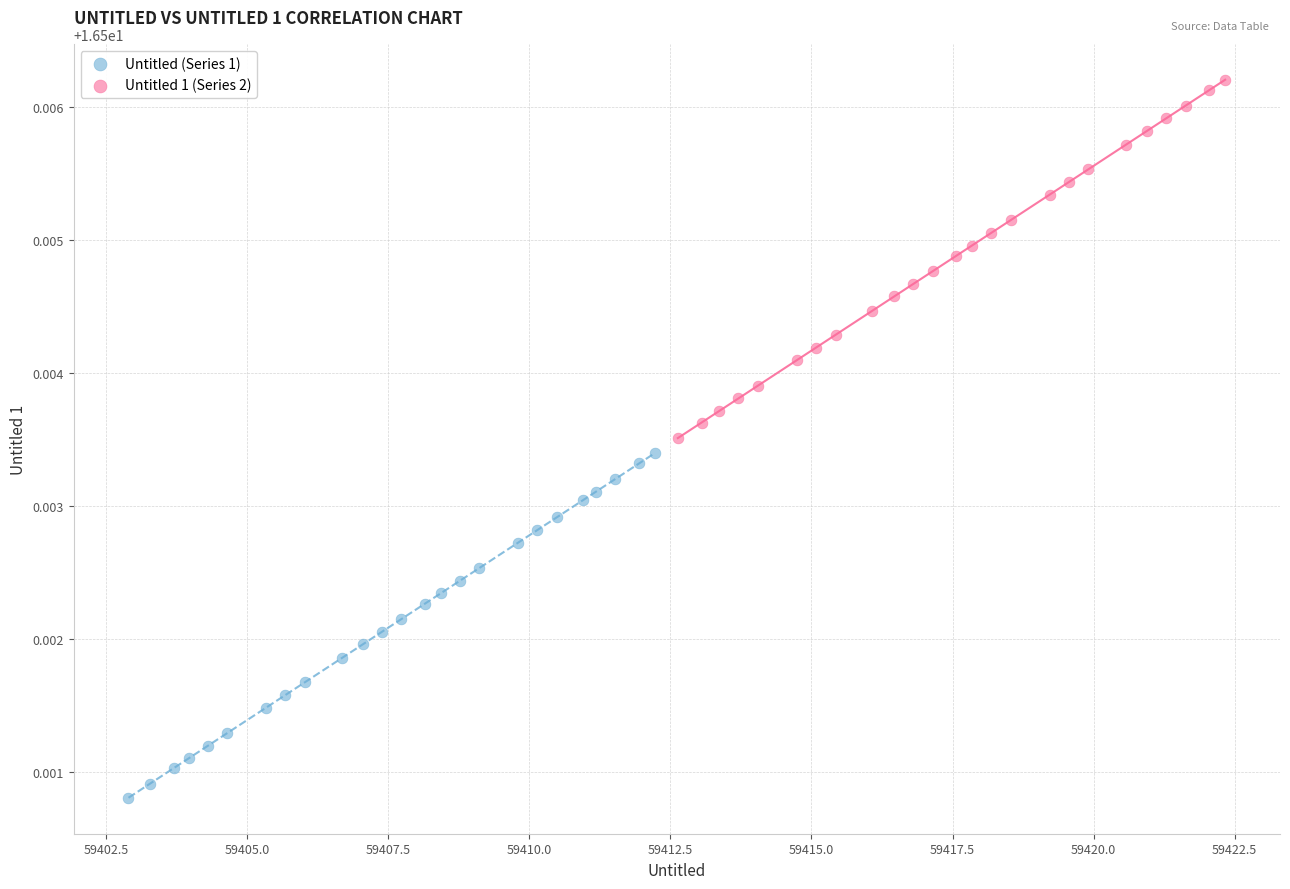

Which series contains the lowest Y value?

Untitled (Series 1)